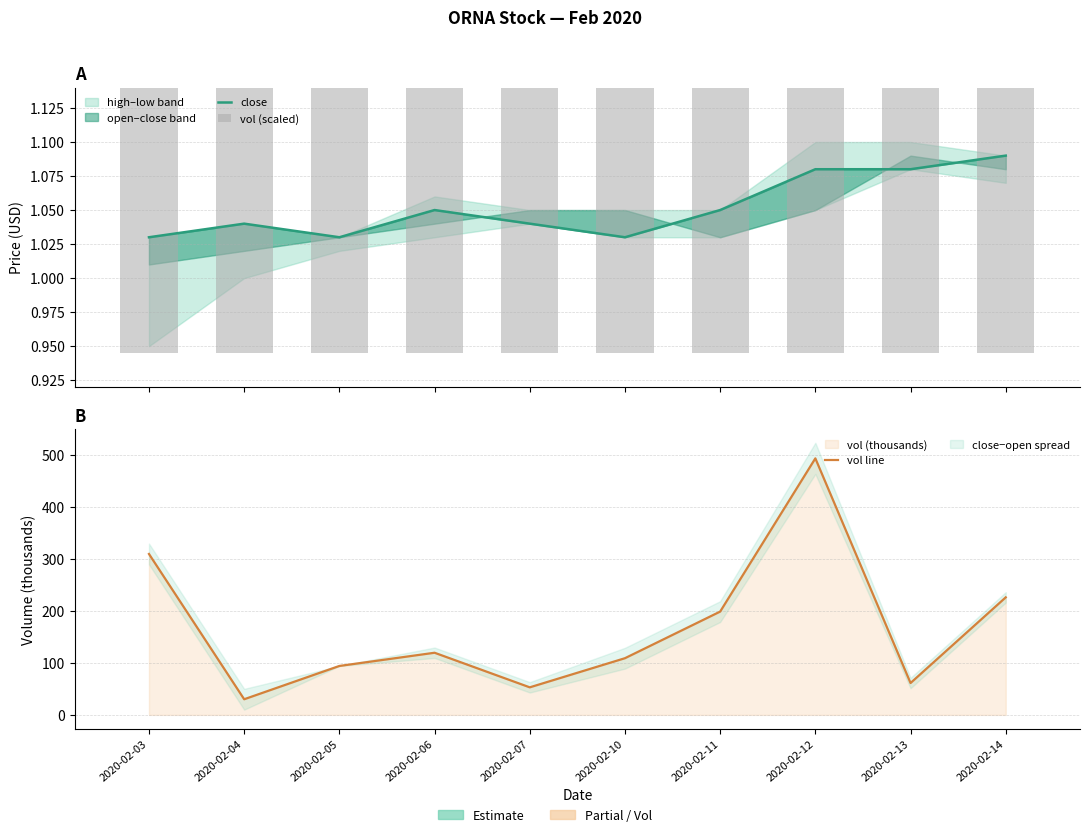

At which label is vol (scaled) closest to 0?

2020-02-04